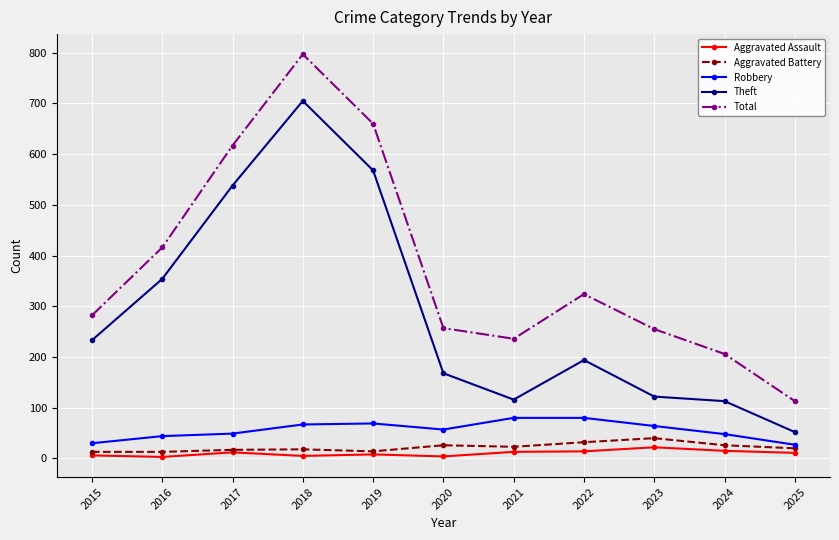

What are all the series names shown in the legend?

Aggravated Assault, Aggravated Battery, Robbery, Theft, Total